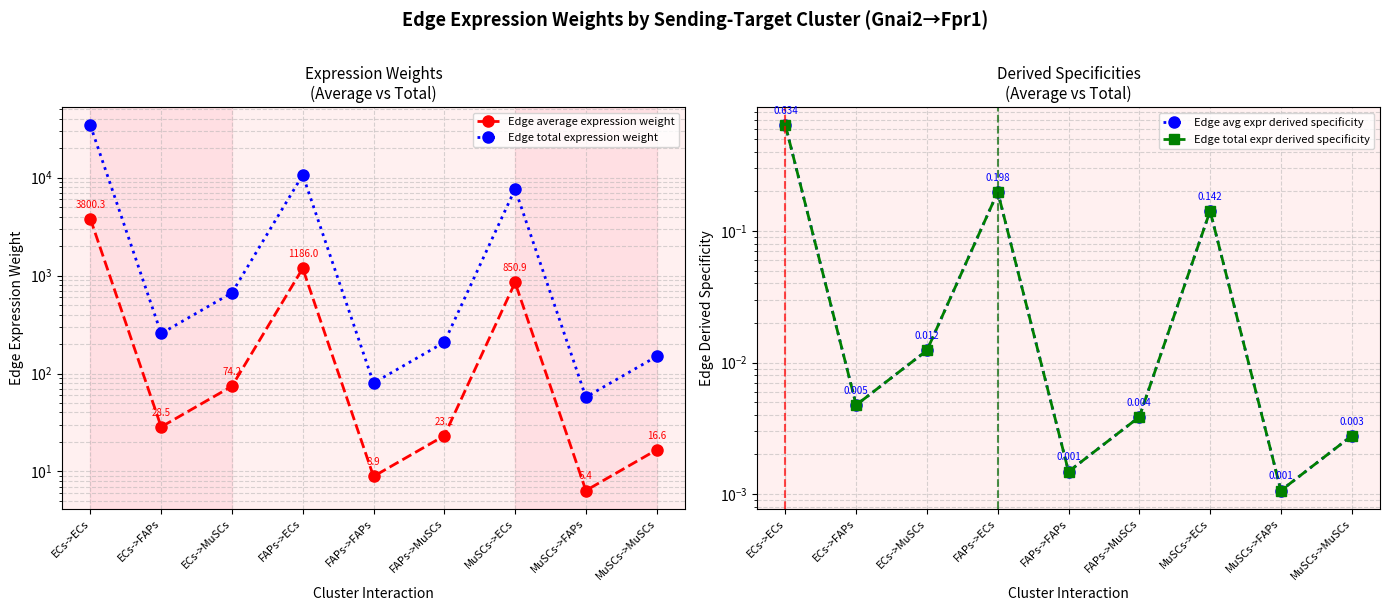

True or false: Edge total expression weight has a value of 57.4 at MuSCs->FAPs.

True